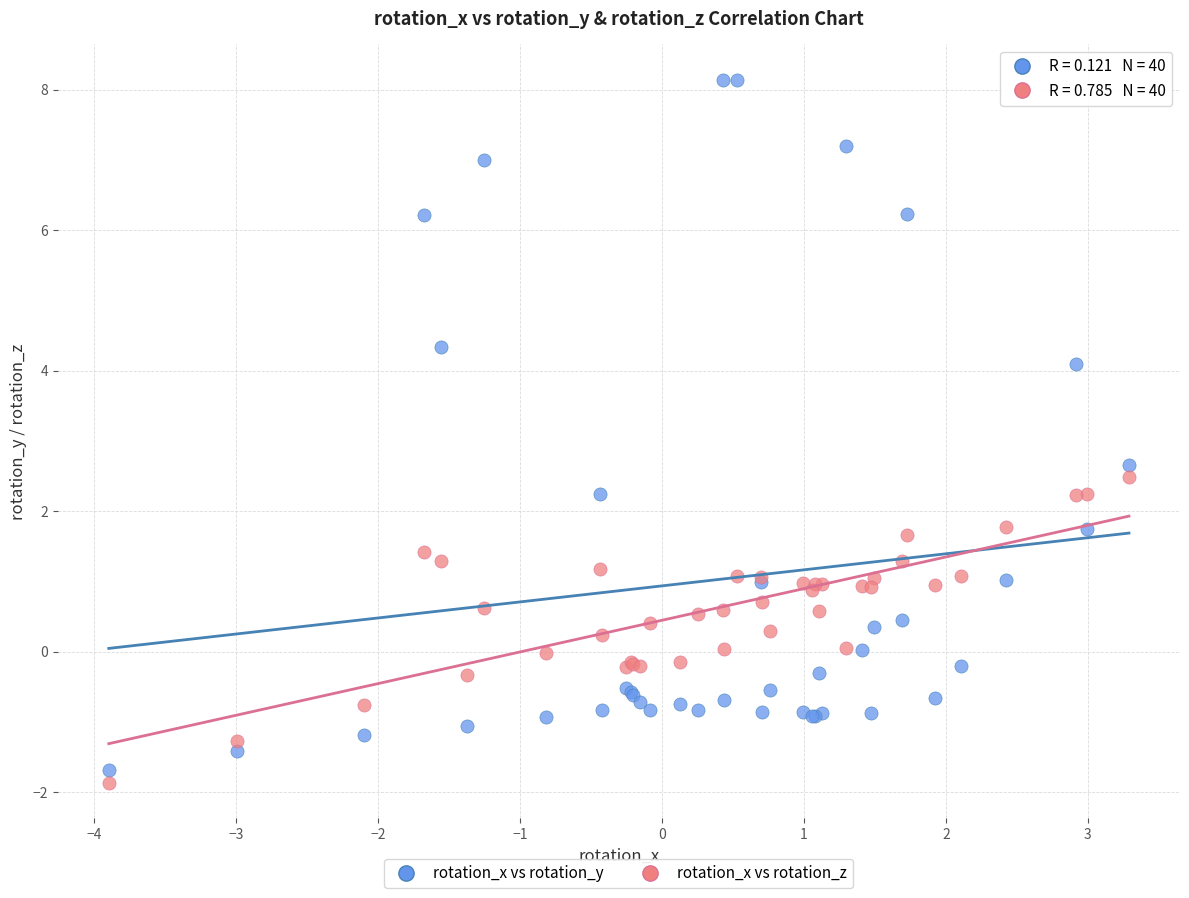

Which series has the largest Y range (max minus min)?

rotation_x vs rotation_y